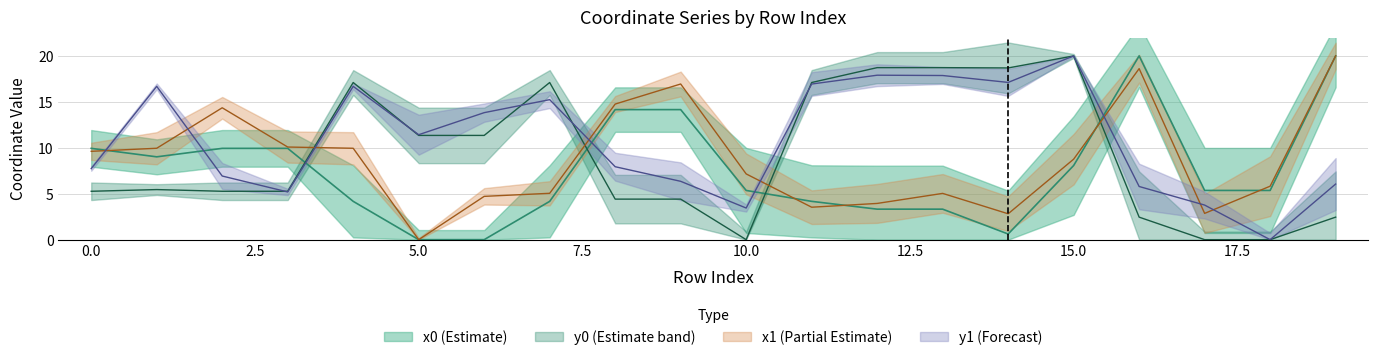

Reading left to right, list all the values displayed in this chart.

x0: 0=9.9	1=9.0	2=9.9	3=9.9	4=4.2	5=0.0	6=0.0	7=4.2	8=14.2	9=14.2	10=5.4	11=4.2	12=3.3	13=3.3	14=0.6	15=8.1	16=20.0	17=5.4	18=5.4	19=20.0
y0: 0=5.3	1=5.5	2=5.3	3=5.3	4=17.1	5=11.3	6=11.3	7=17.1	8=4.4	9=4.4	10=0.0	11=17.1	12=18.7	13=18.7	14=18.7	15=20.0	16=2.5	17=0.0	18=0.0	19=2.5
x1: 0=9.6	1=9.9	2=14.4	3=10.1	4=9.9	5=0.0	6=4.7	7=5.0	8=14.8	9=16.9	10=7.2	11=3.5	12=3.9	13=5.0	14=2.8	15=8.8	16=18.6	17=2.9	18=5.8	19=20.0
y1: 0=7.7	1=16.7	2=6.9	3=5.2	4=16.7	5=11.4	6=13.8	7=15.2	8=7.9	9=6.4	10=3.4	11=16.9	12=17.9	13=17.9	14=17.1	15=20.0	16=5.8	17=3.8	18=0.0	19=6.1